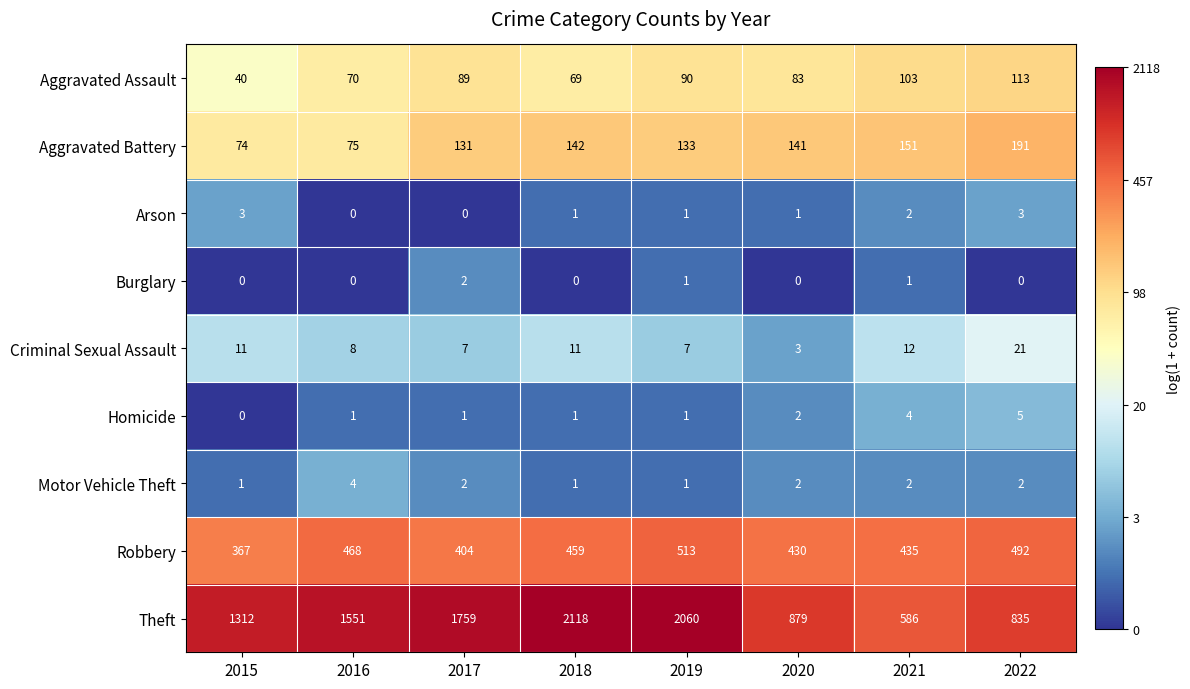

Between 2015 and 2017, which series saw the biggest shift?

Theft